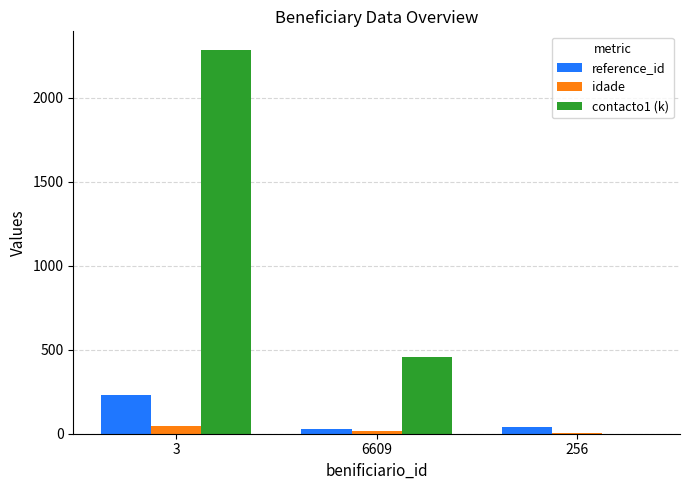

At which category is the sum across all series the highest?

3